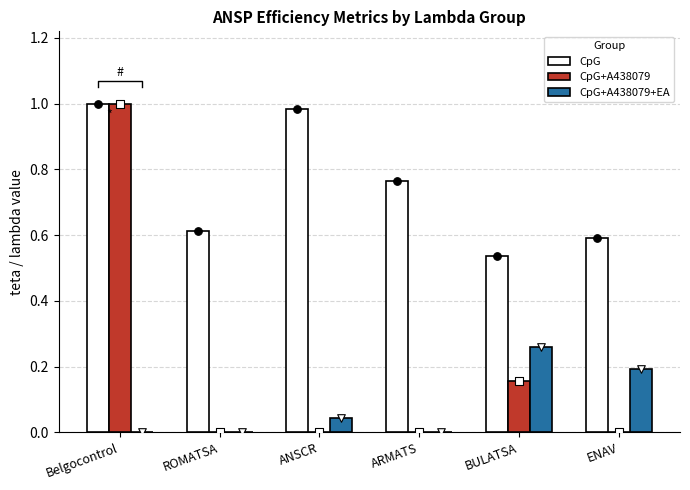

Which series has the largest Y range (max minus min)?

CpG+A438079